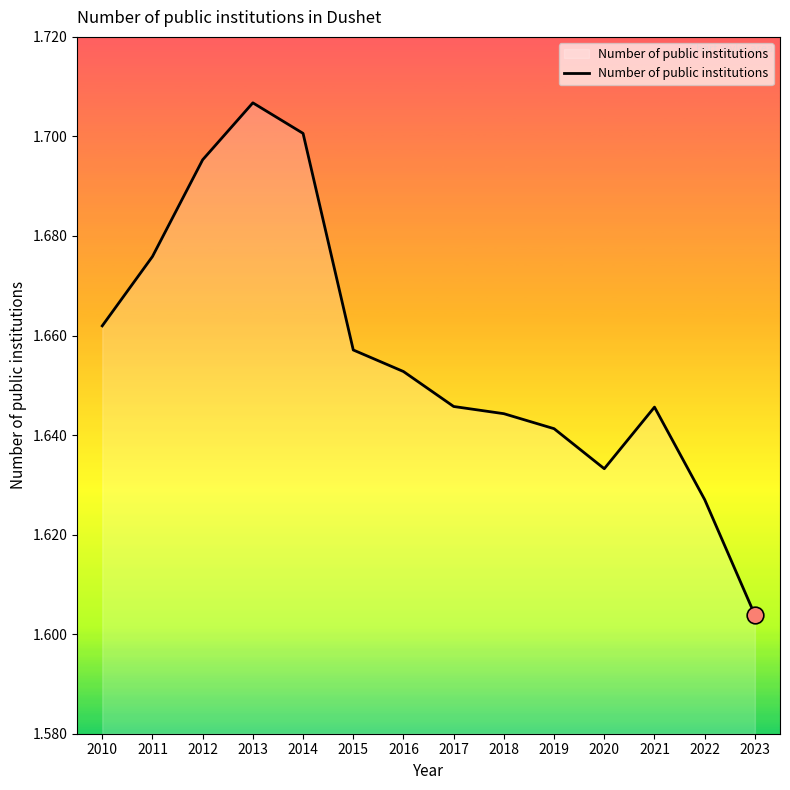

How many lines are shown in the chart?

1